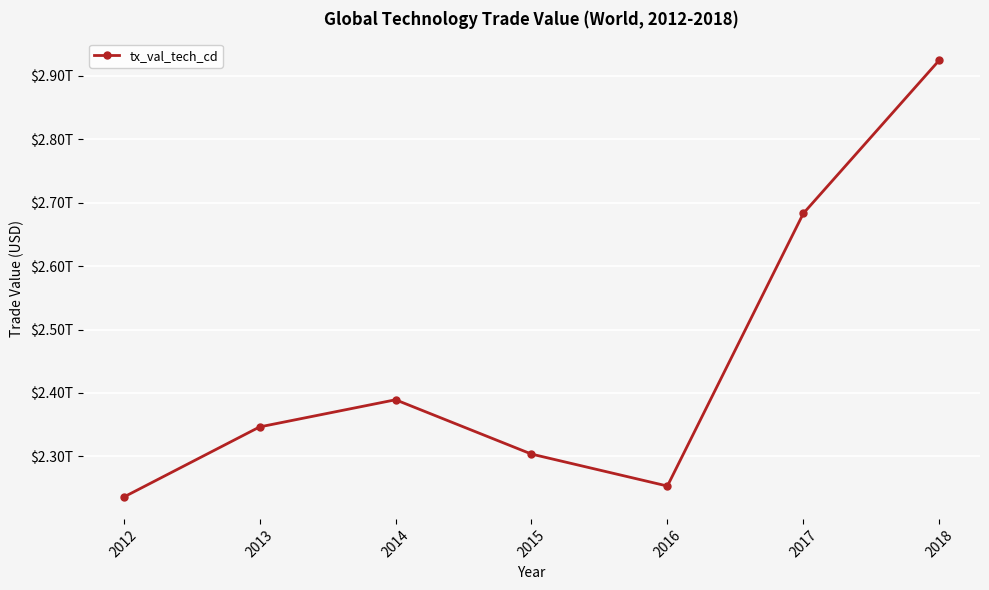

True or false: there are more than 1 points higher than both neighbors.

False